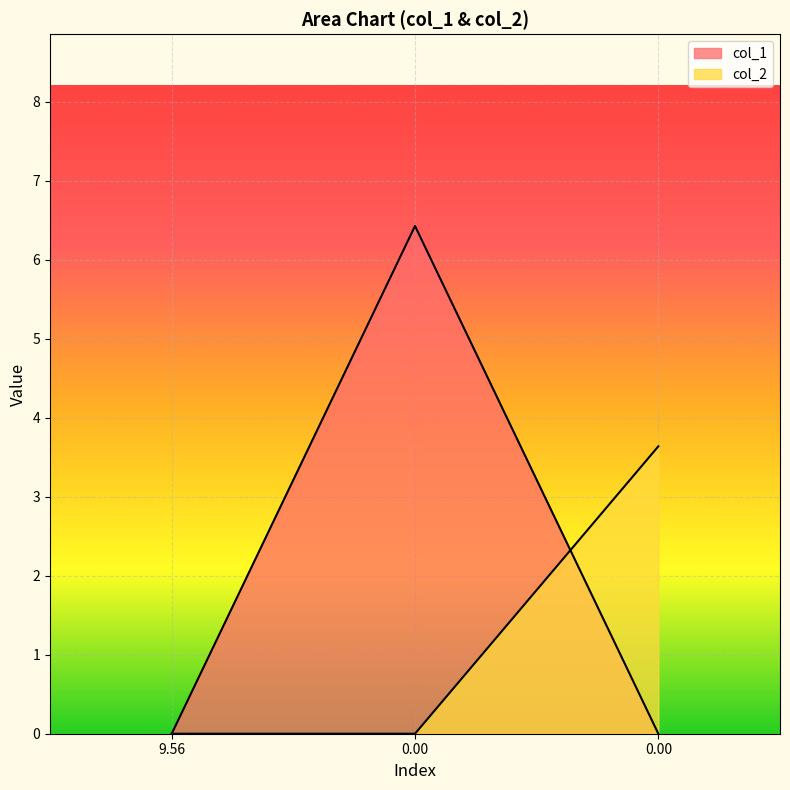

Count the number of categories in the chart.

3